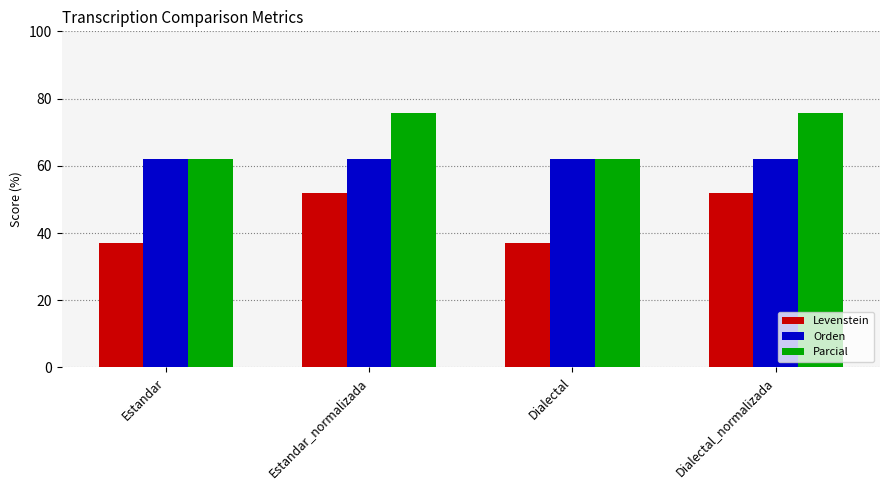

What is the total value across all series at Dialectal?

160.8